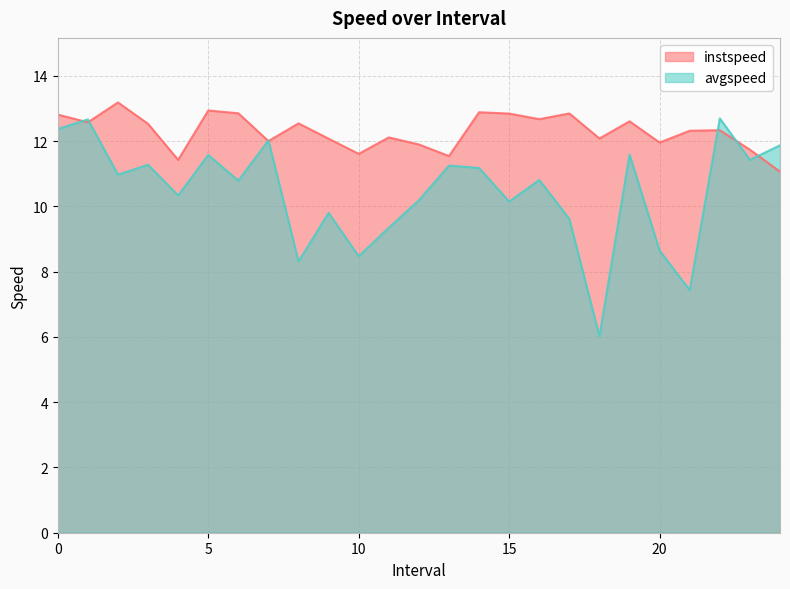

Which series has the largest total across all categories?

instspeed